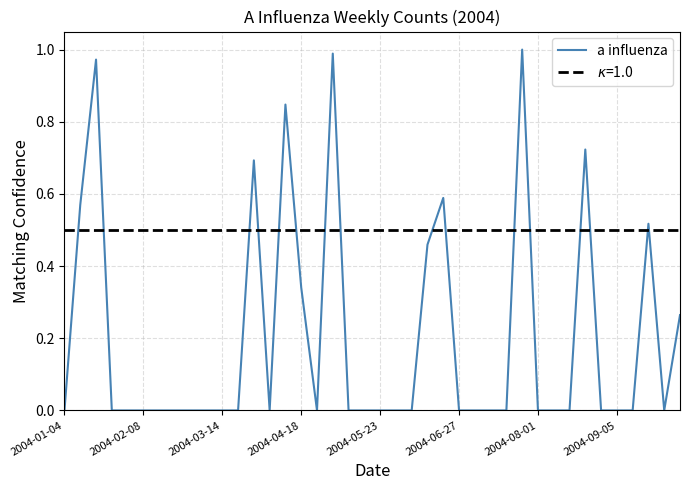

How many lines are shown in the chart?

1